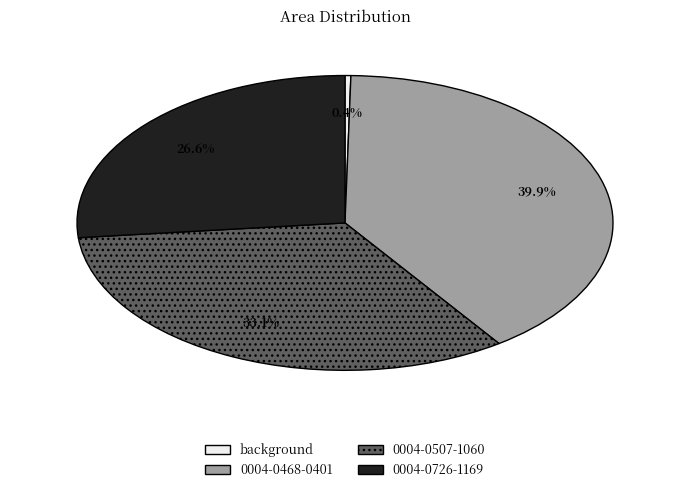

To the nearest percent, what portion does 0004-0507-1060 represent?

33%